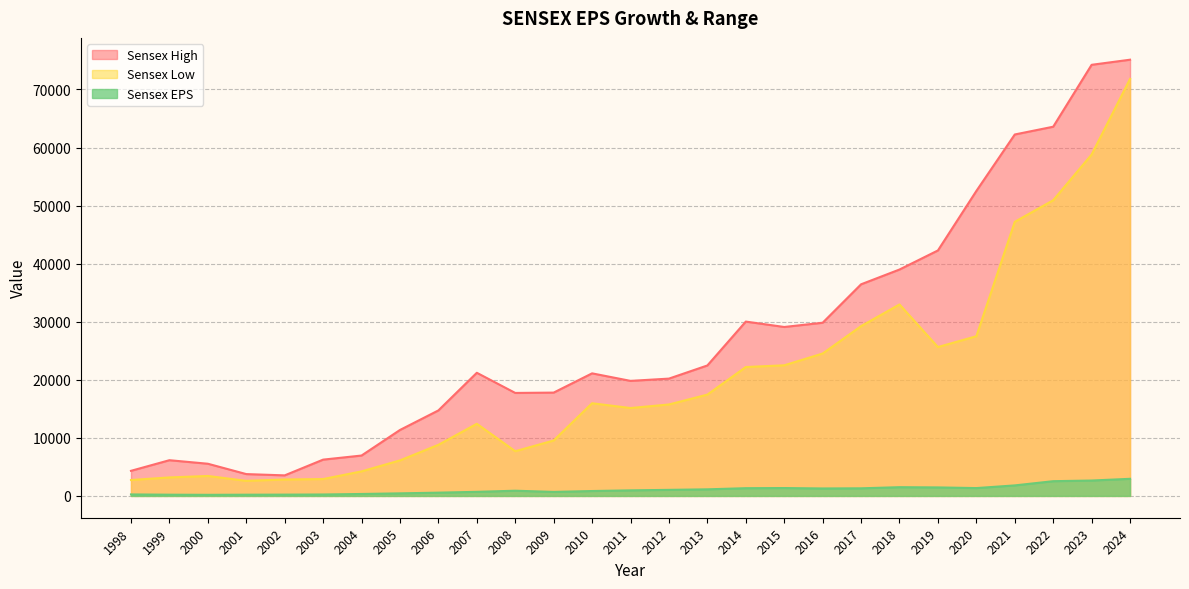

What is the difference between the second highest and second lowest values in the Sensex High series?

70485.2